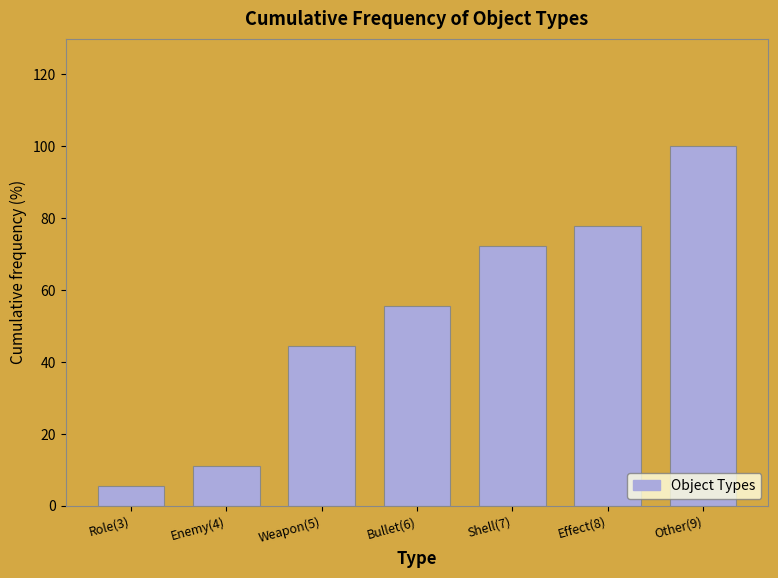

Reading left to right, transcribe all the data shown in this chart.

5.6	11.1	44.4	55.6	72.2	77.8	100.0